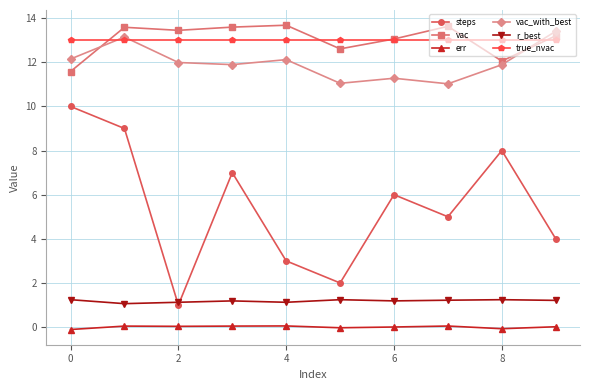

How many distinct data groups are displayed?

6